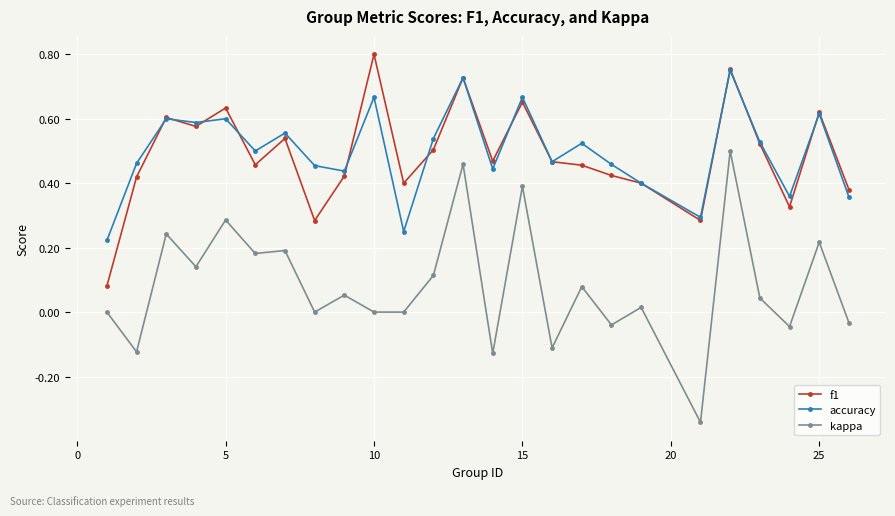

True or false: kappa and f1 intersect in this chart.

False